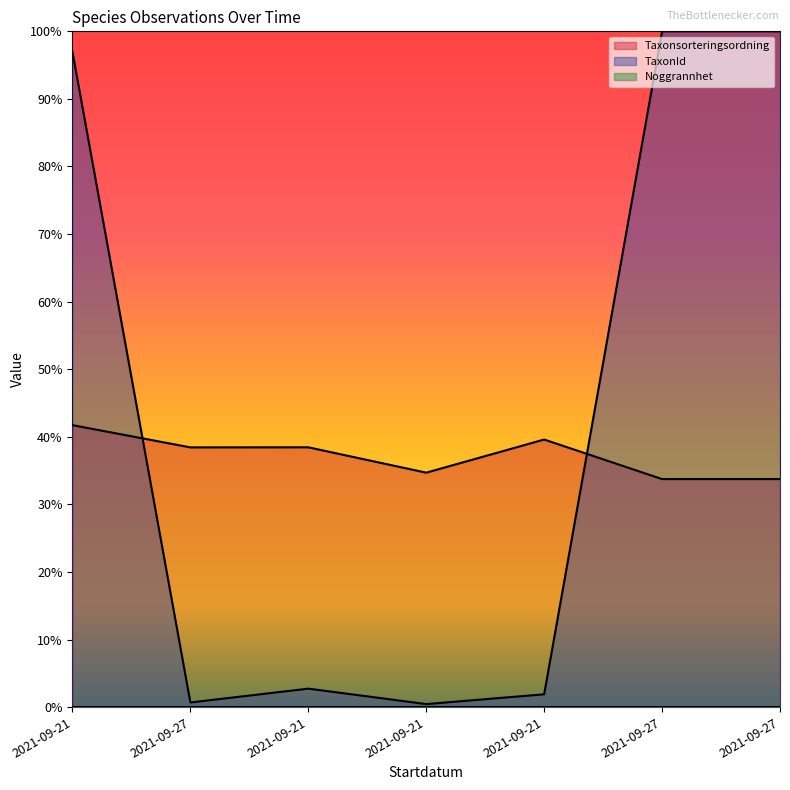

True or false: Taxonsorteringsordning has a value of 0.2 at 2021-09-21.

False